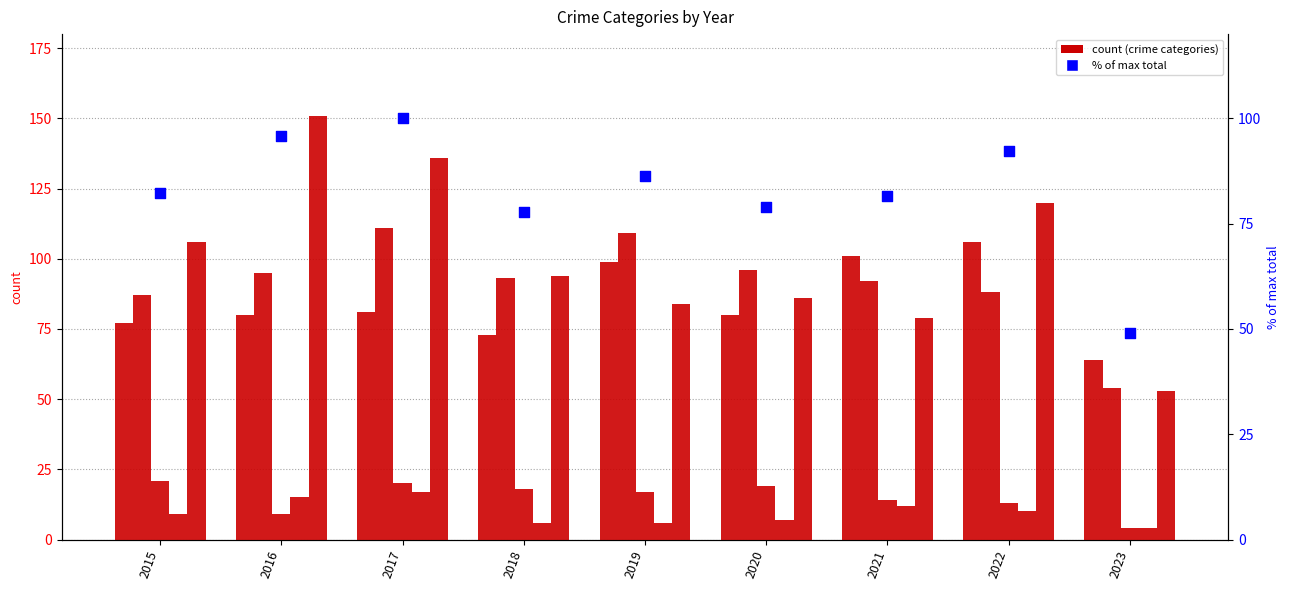

What is the total value across all series at 2023?

228.0